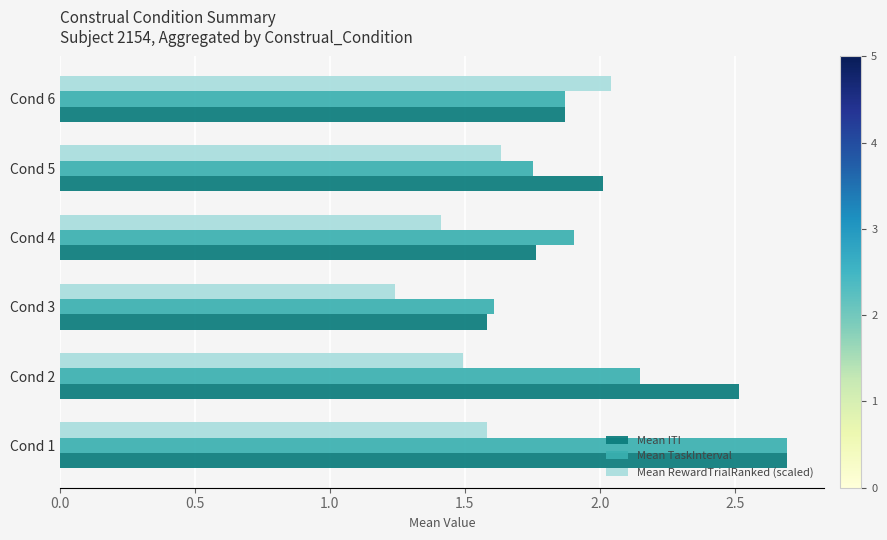

What is the total value across all series at Cond 4?

5.1